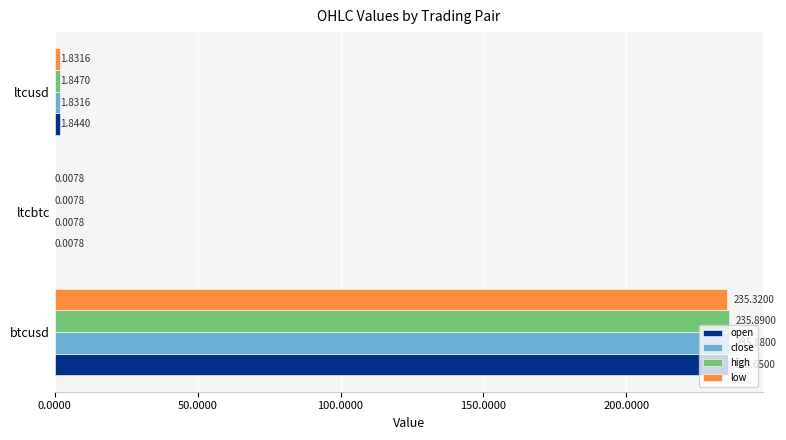

What is the total value across all series at btcusd?

942.7